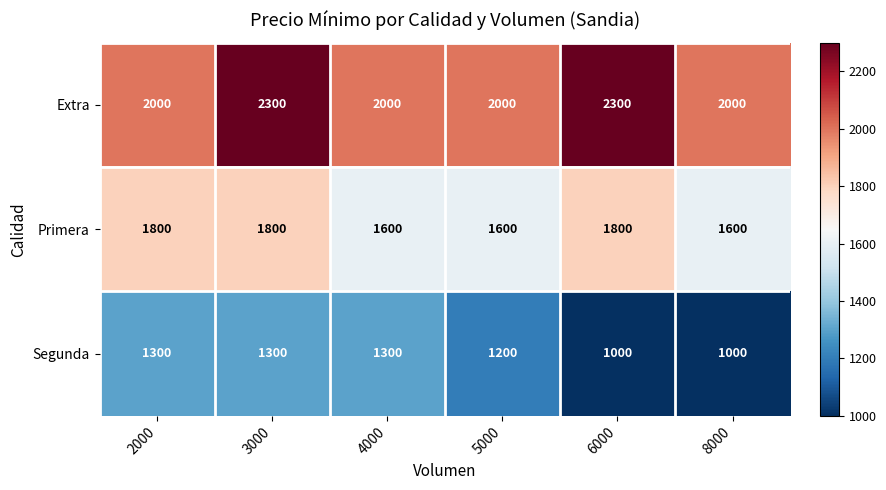

How many Primera values are between 1600 and 1800?

6